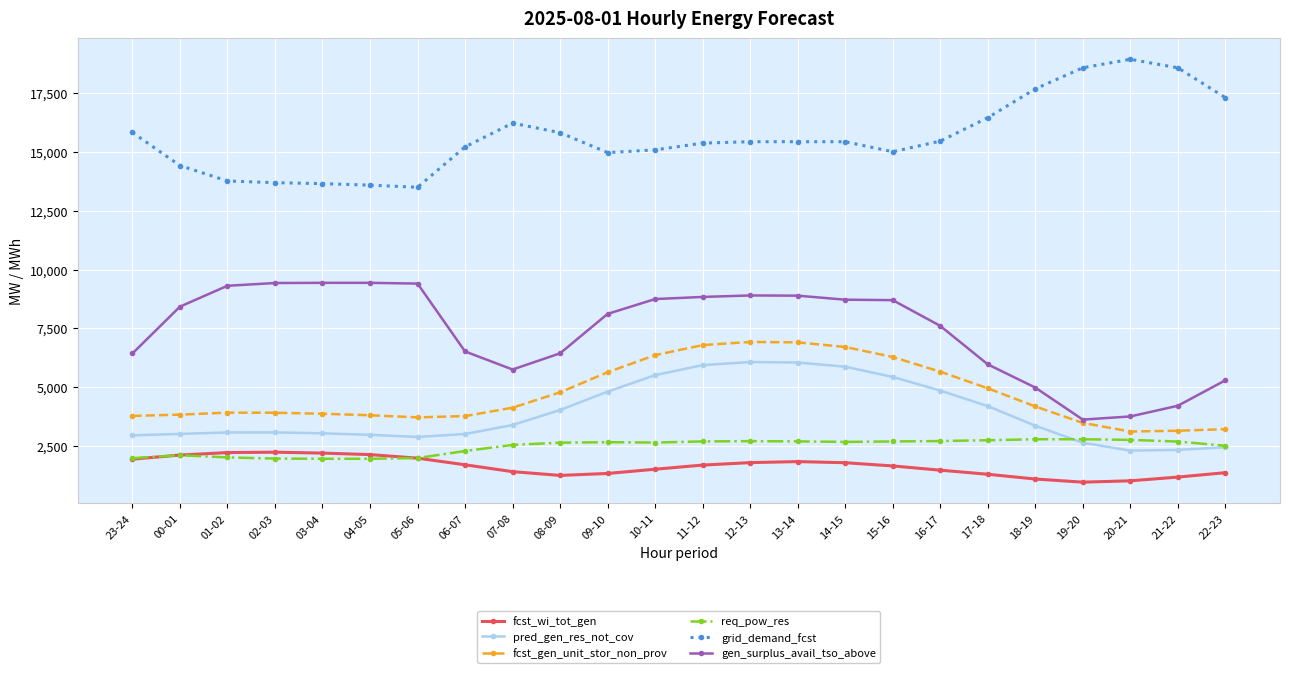

True or false: grid_demand_fcst has more than 0 interior local peaks.

True